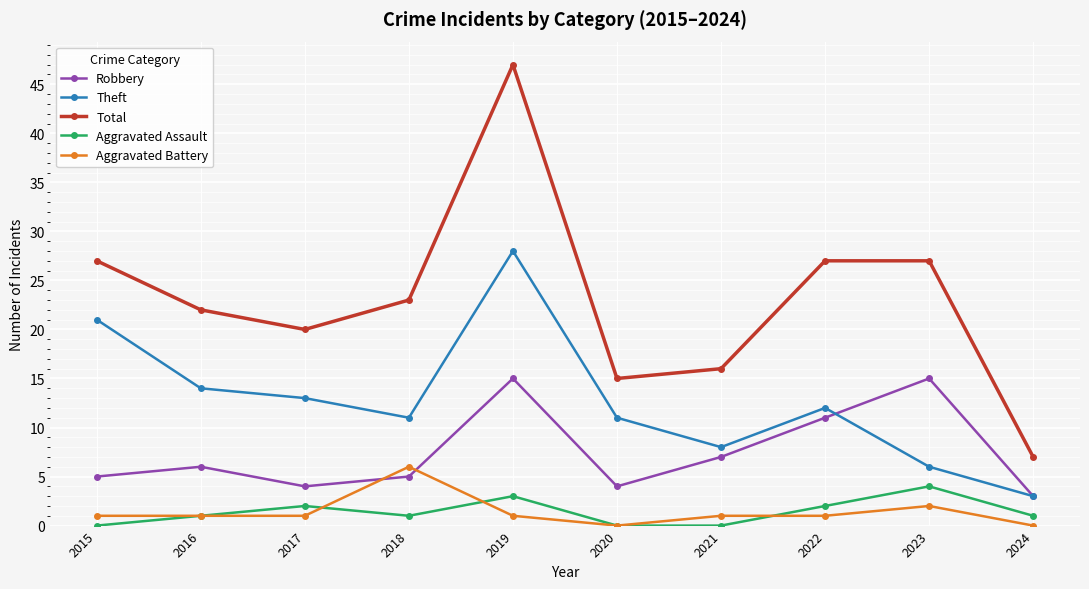

At how many categories does at least one series exceed 18?

7